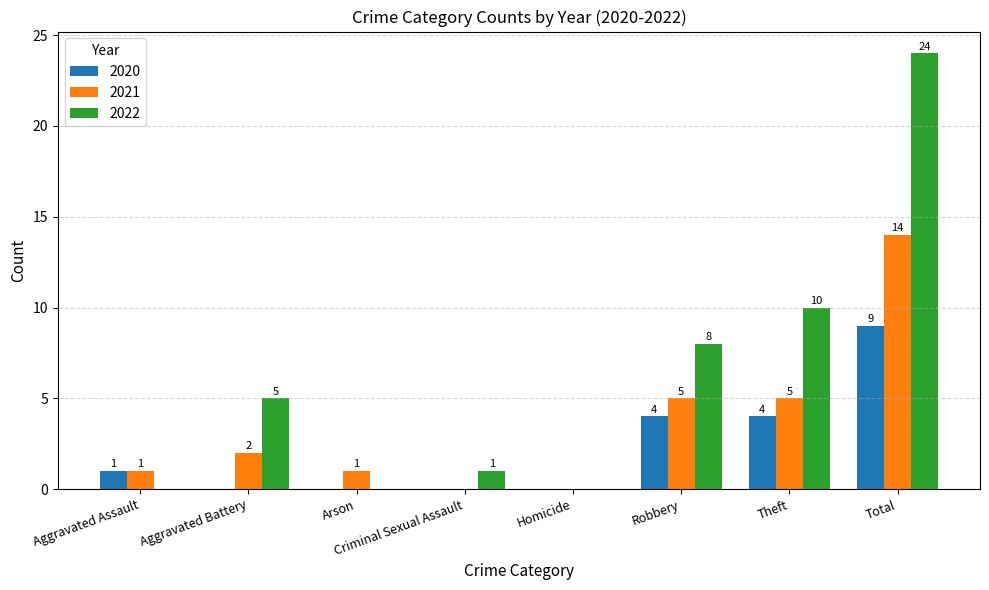

Which category has the highest value in the 2022 series?

Total